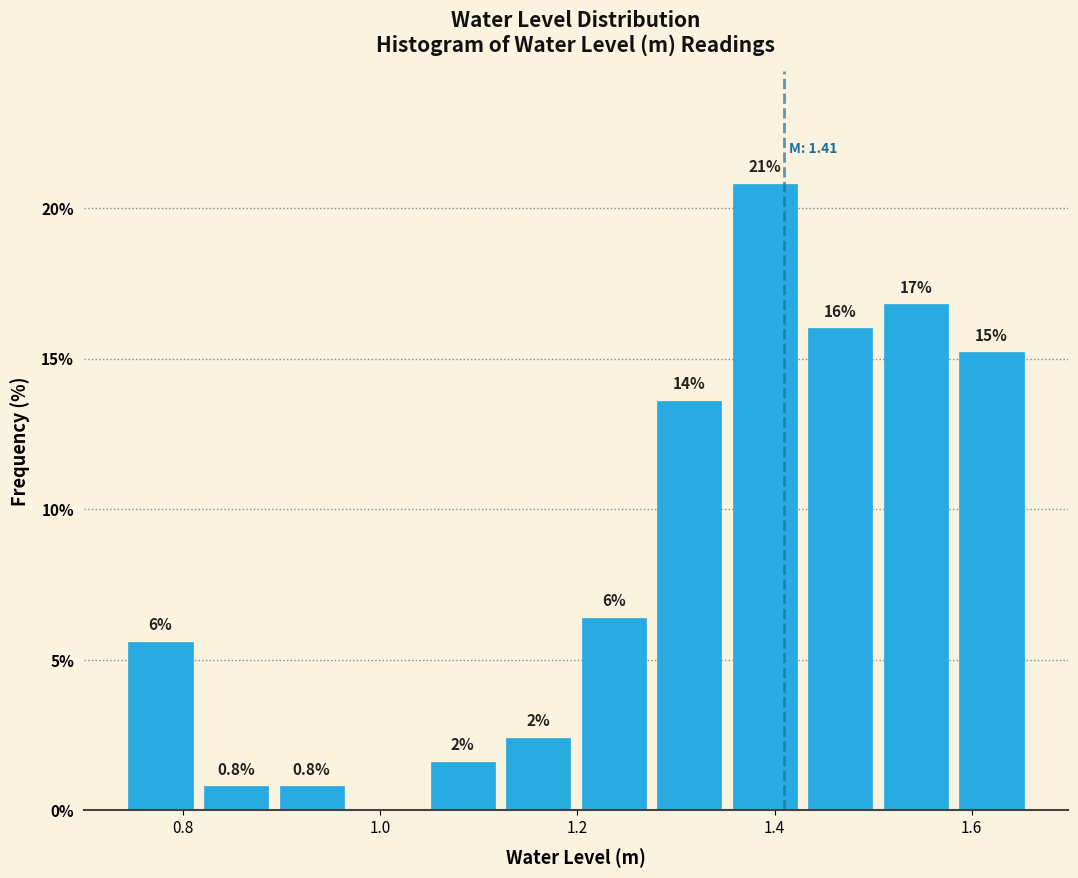

Around what value on the x-axis is the tallest bar? Give the approximate position of its centre, as read against the axis.

1.40